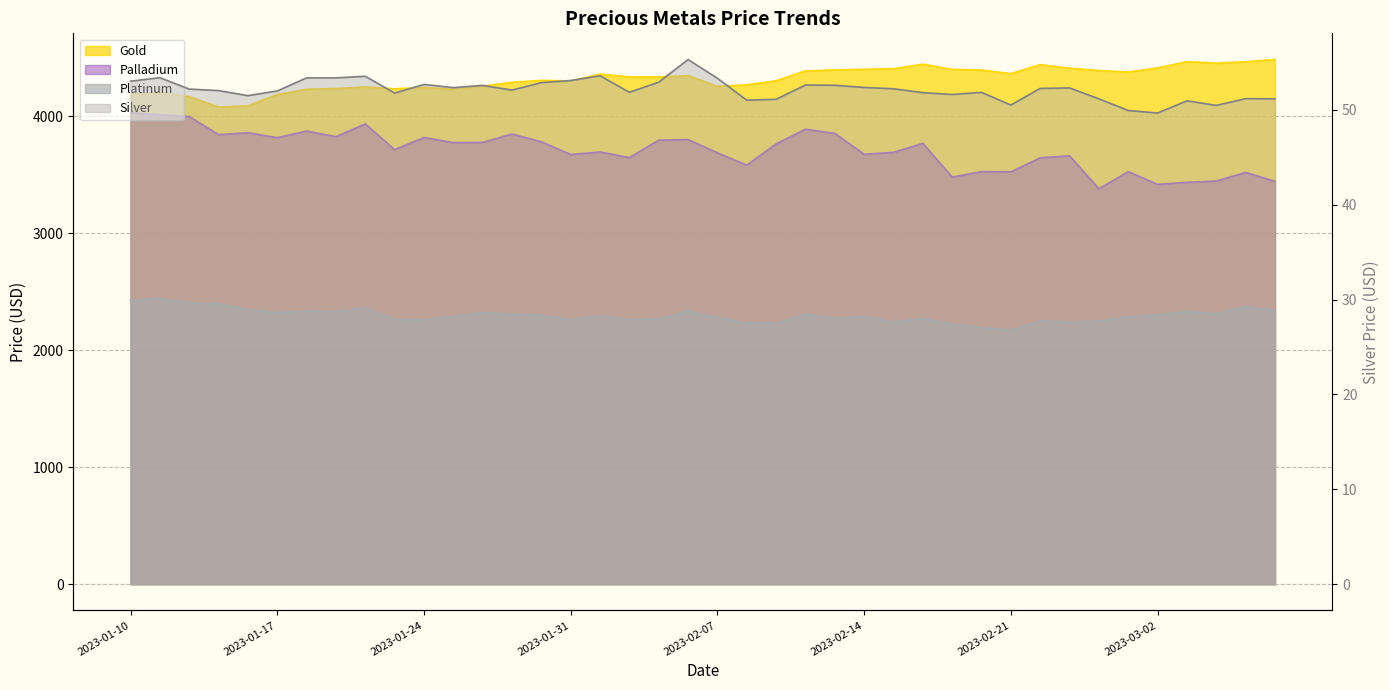

Is it true that silver equals 77.4 at 2023-03-02?

False